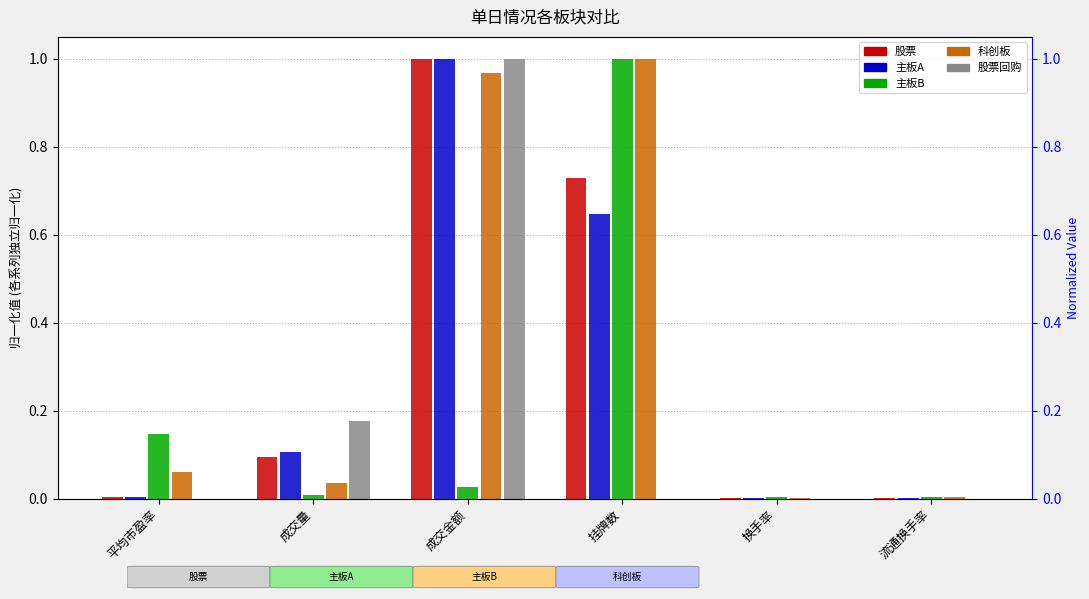

What is the difference between the second highest and minimum values in the 股票回购 series?

0.2